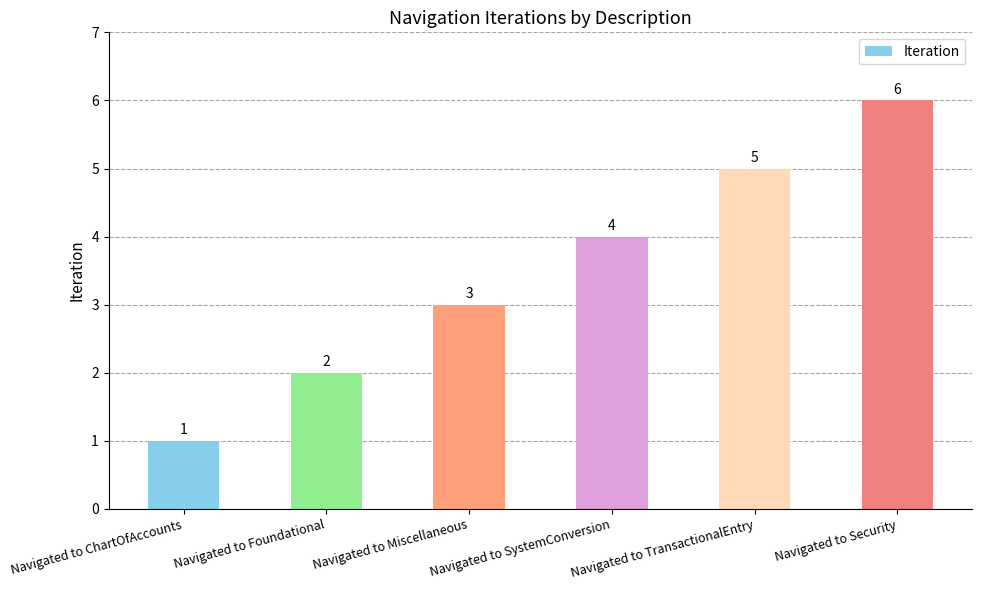

What is the minimum value shown in the chart?

1